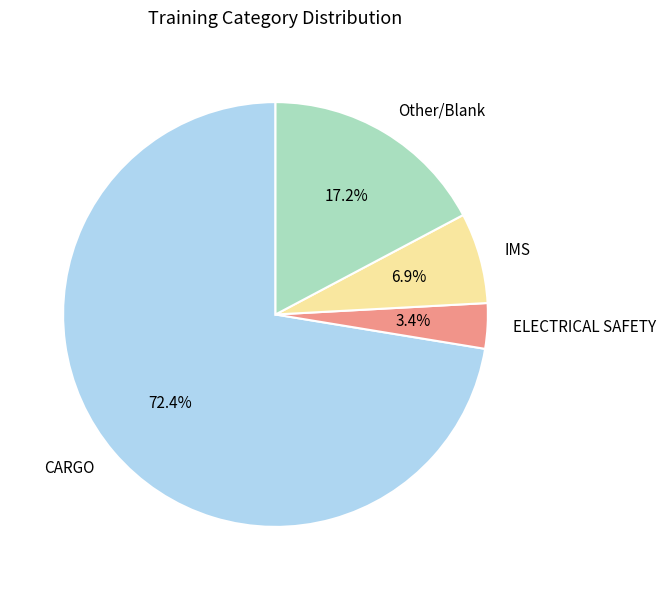

Which category accounts for the majority?

CARGO